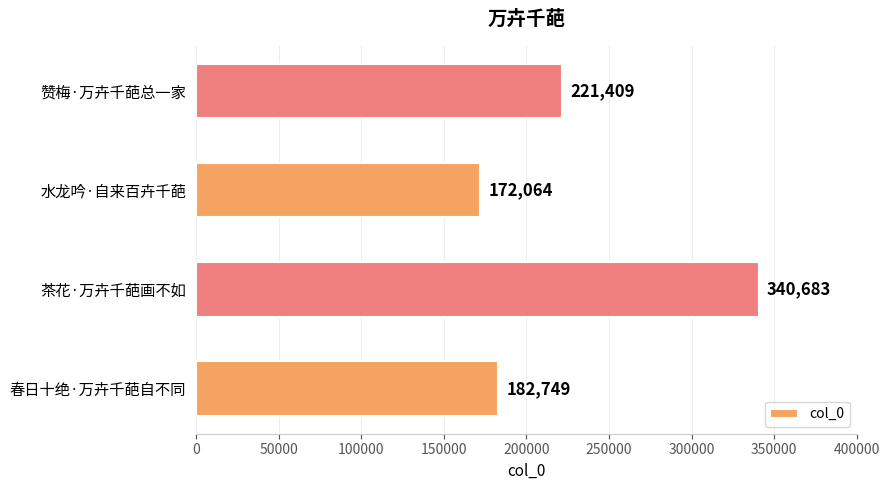

True or false: the data shows 233057 at 水龙吟·自来百卉千葩.

False